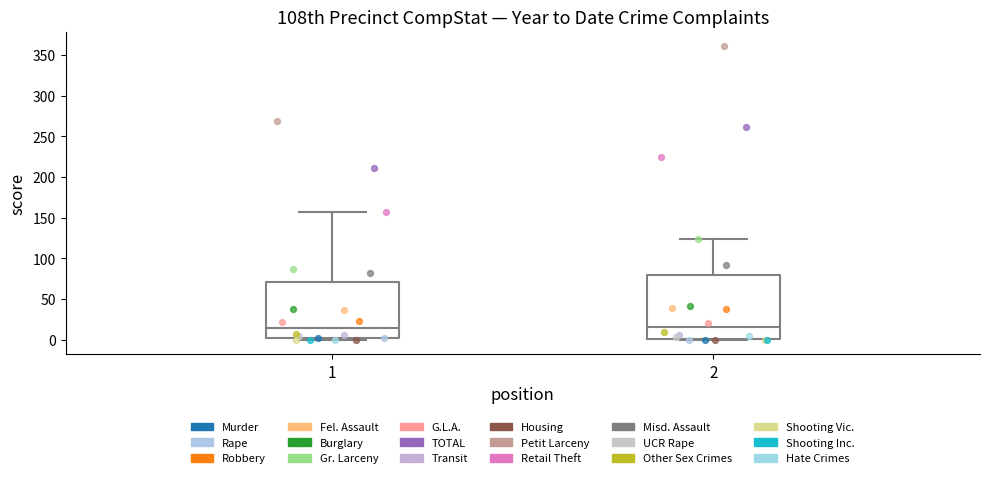

Reading left to right, transcribe this box plot: for each box, give where its median line is, the range the box spans, and where its two whiskers end, as read against the y-axis. The values are not printed on the chart, so give them approximately, as read against the axis.

1: median 15, box 0 to 70, whiskers 0 (just below the box's lower edge) to 155
2: median 15, box 0 to 80, whiskers 0 to 125